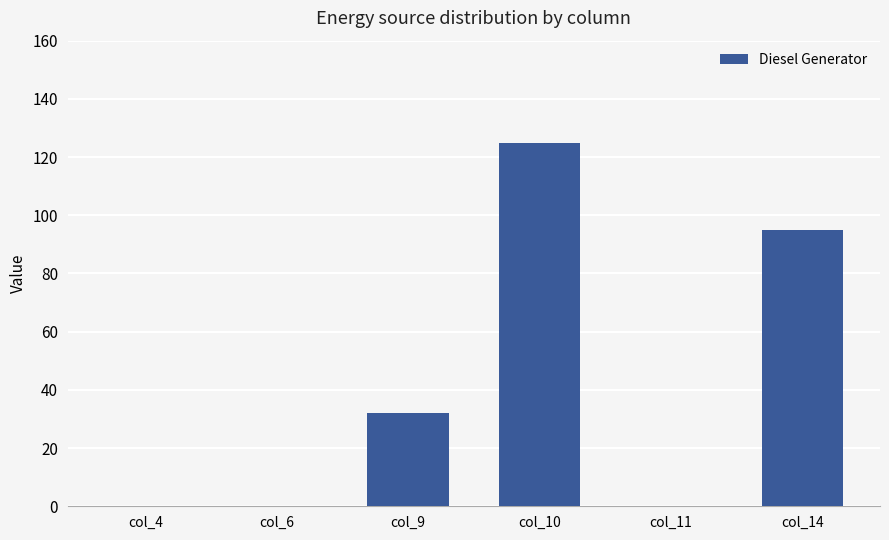

Count the values in the range 0 to 95.

5